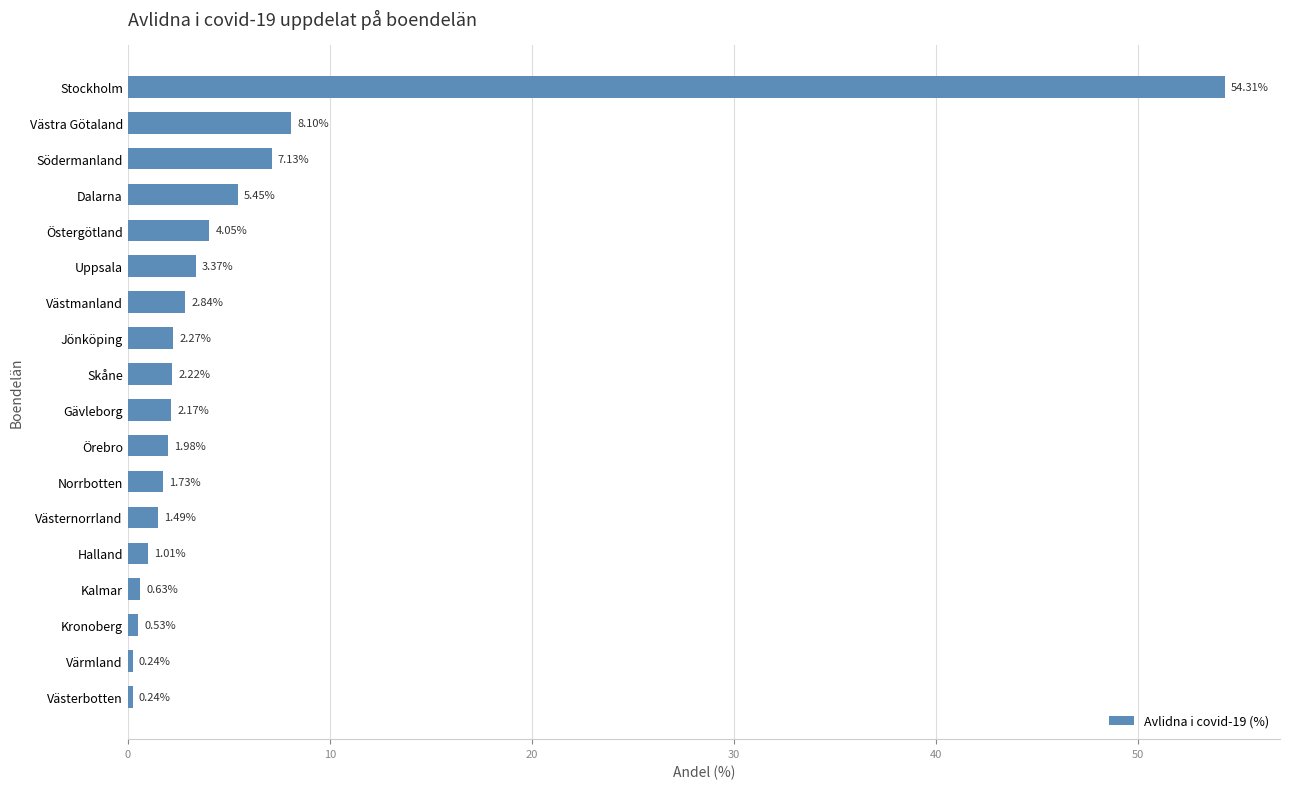

What is the difference between the maximum and minimum values?

54.1